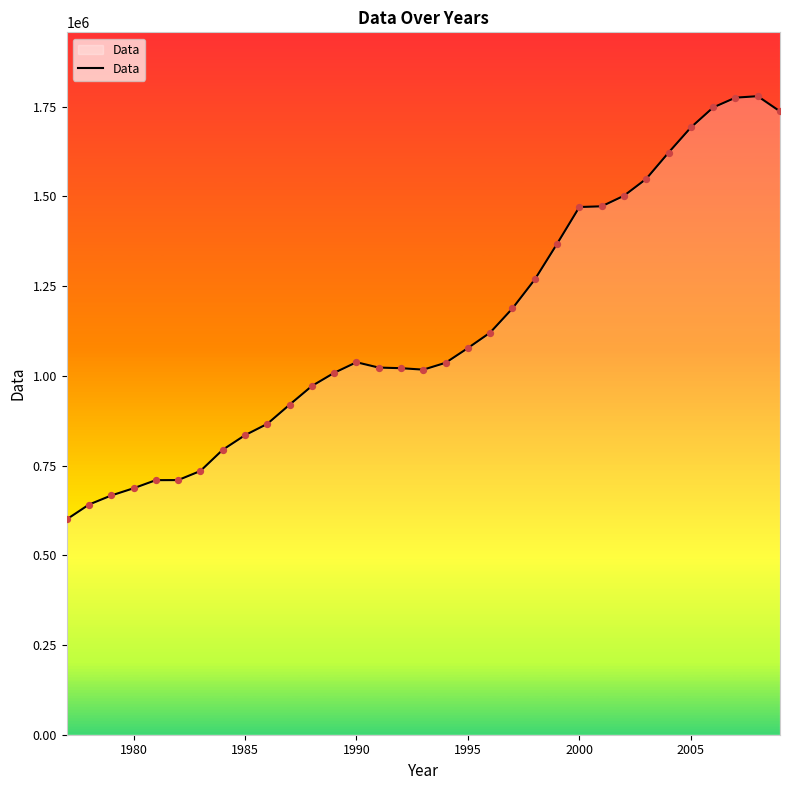

What is the difference between the maximum and minimum values?

1179258.1